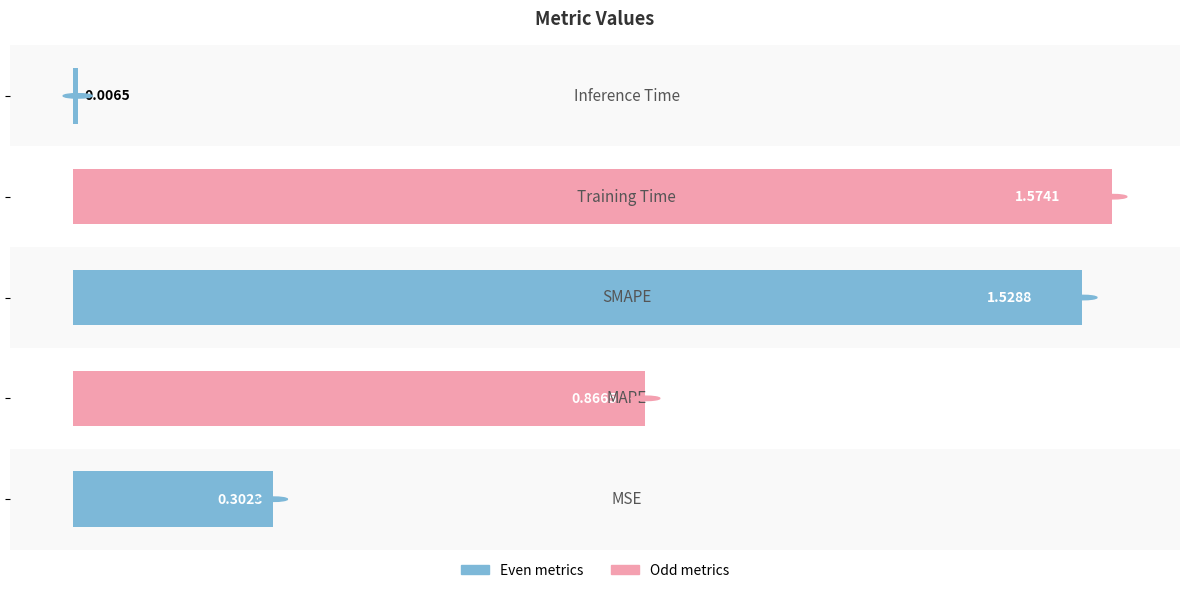

What is the sum of all values?

4.3